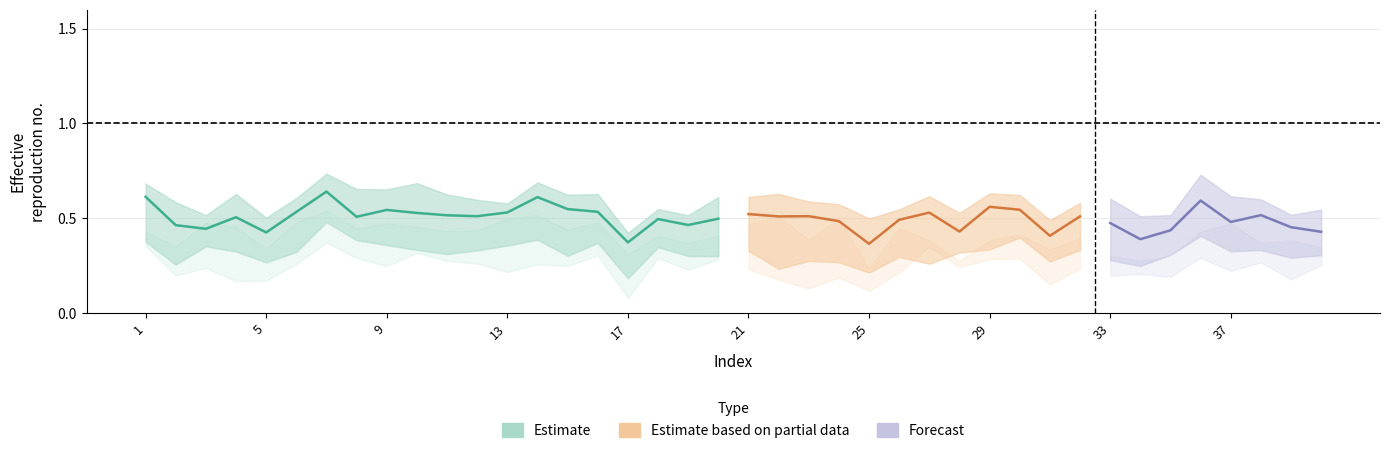

Where is the first local minimum for wm?

3